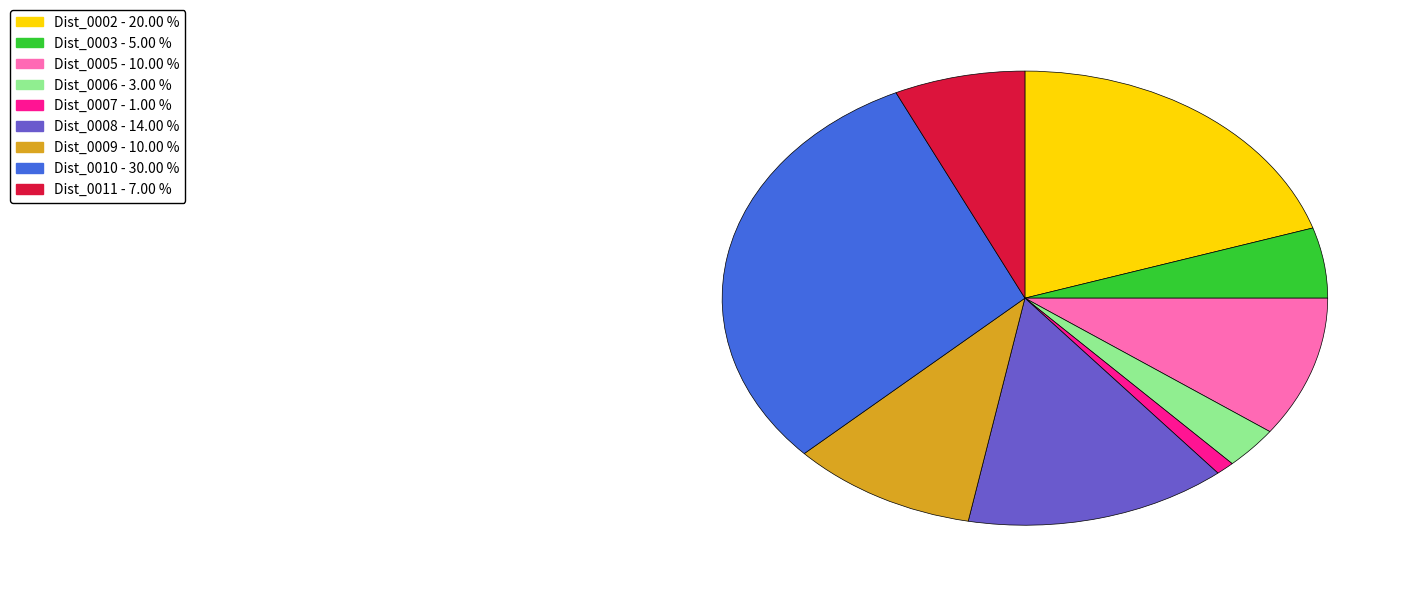

Which slice is the largest?

Dist_0010